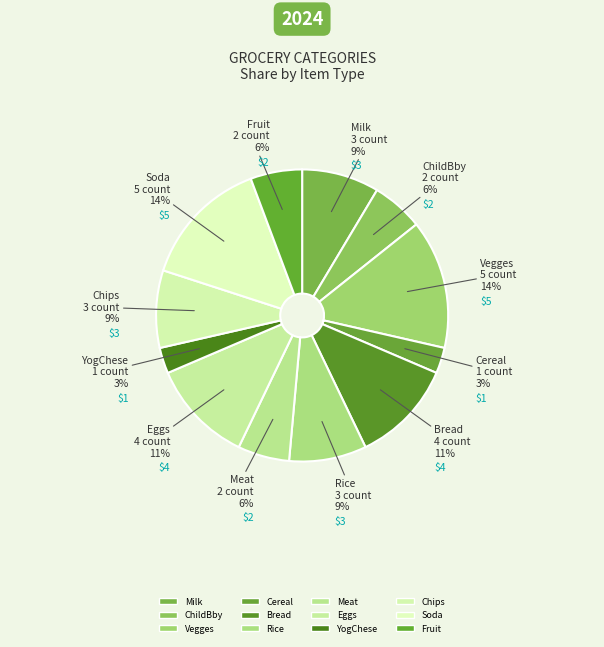

How many slices are in this pie chart?

12